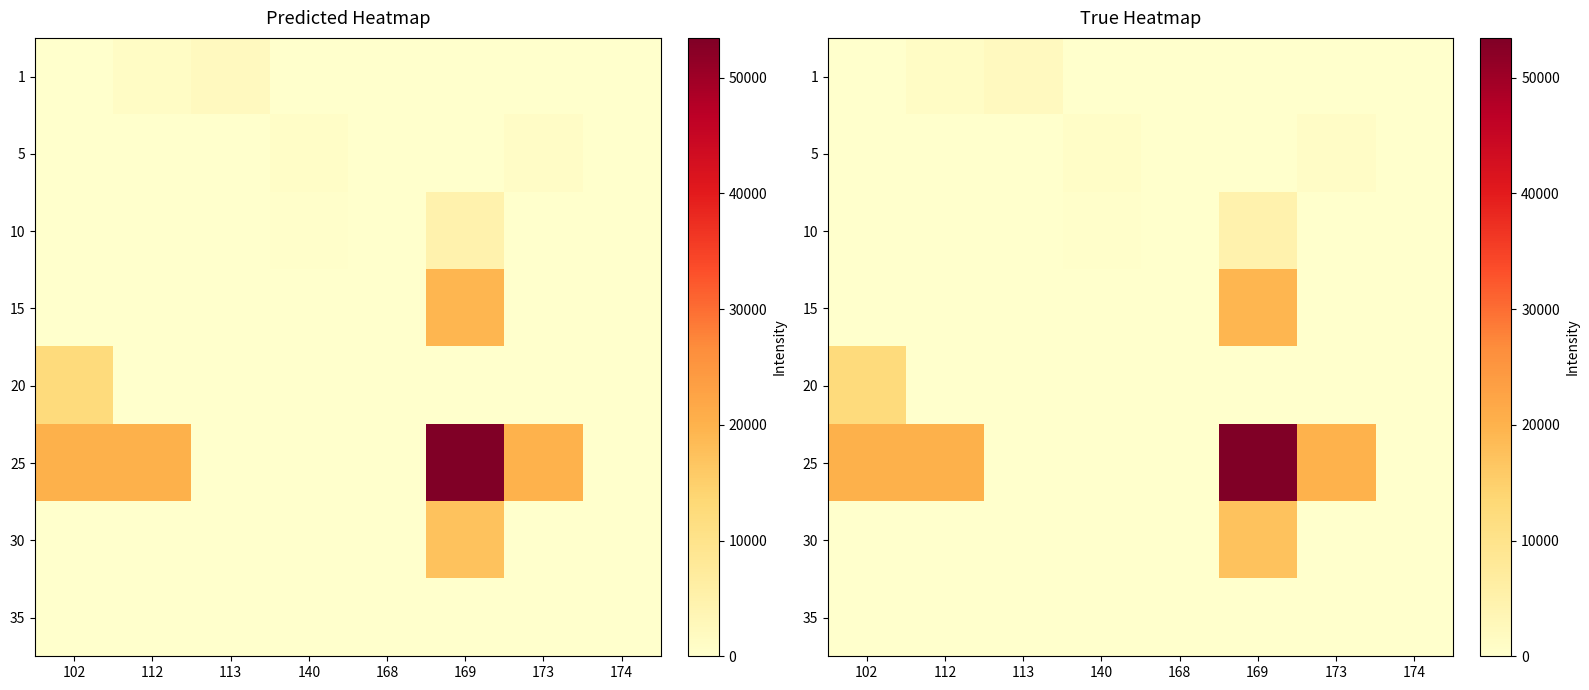

What is the sum of all 5 values?

1913